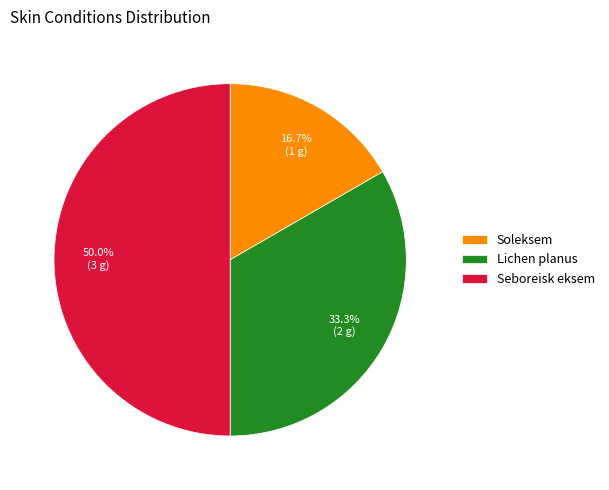

Is Soleksem the majority of the pie?

No